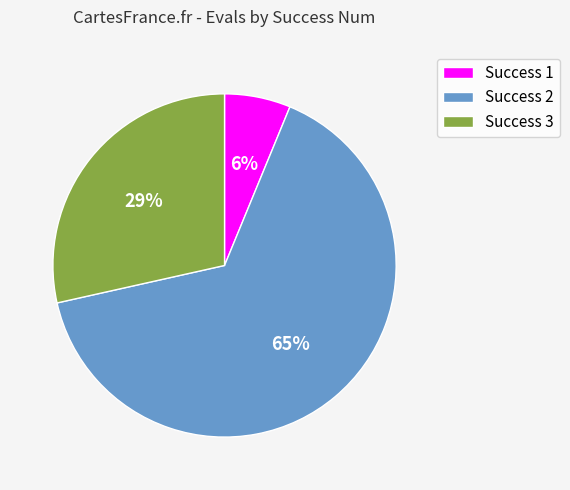

Rank the categories by value from lowest to highest.

Success 1, Success 3, Success 2